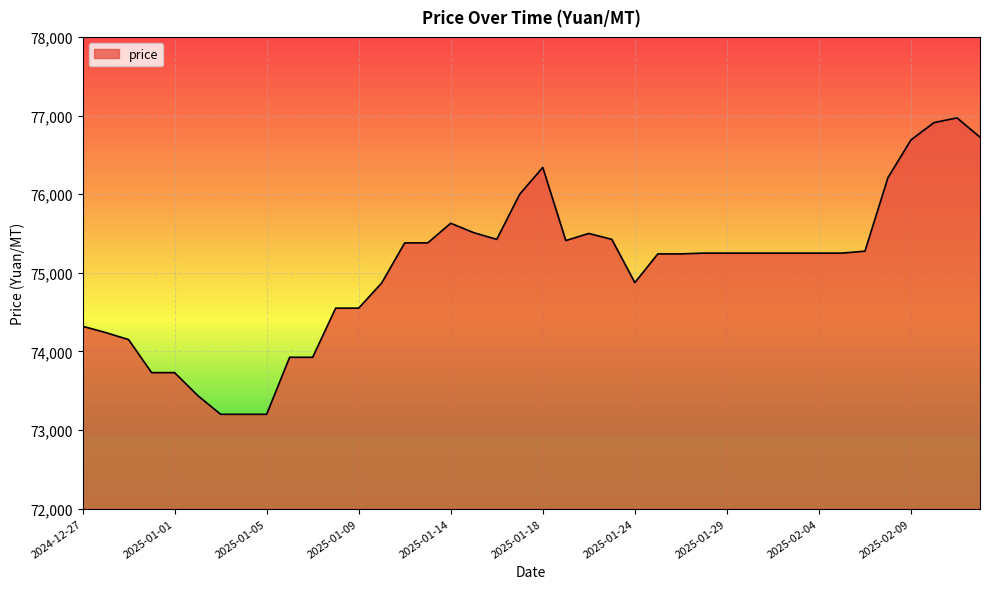

How many distinct data groups are displayed?

1